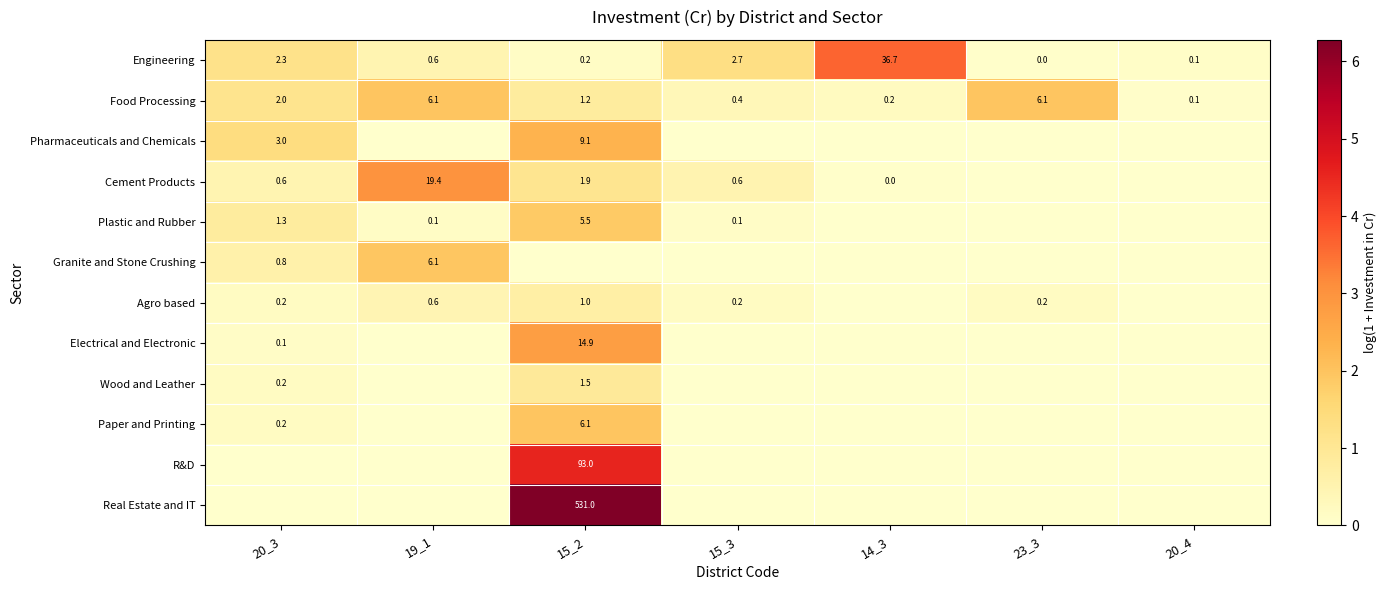

Count the number of categories in the chart.

7